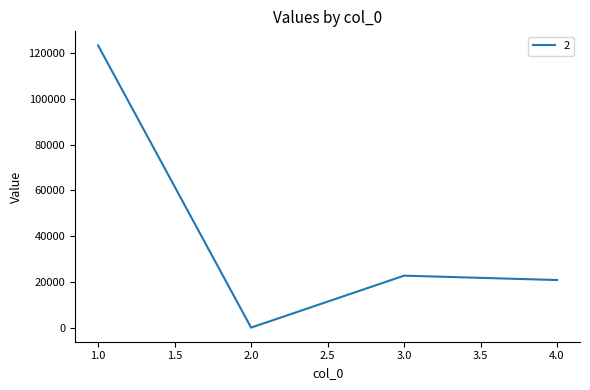

Is it true that the value at 3.0 is 29645?

False